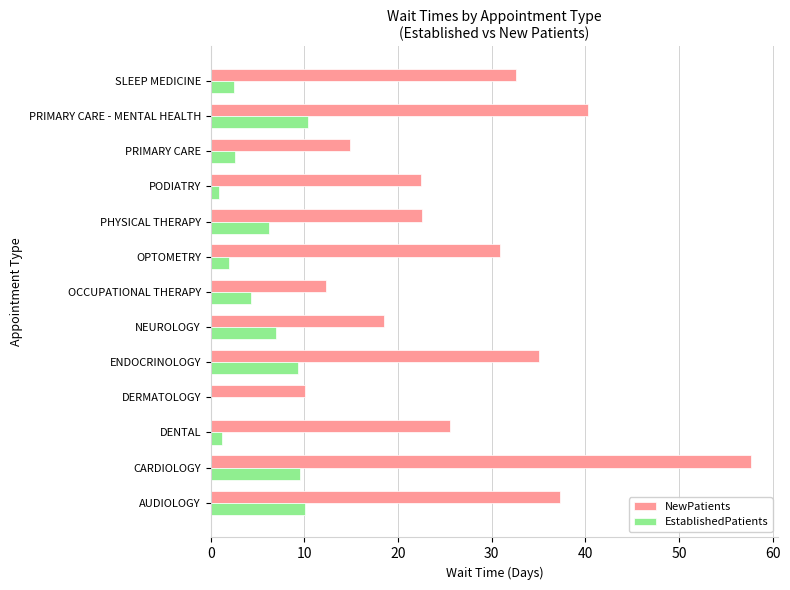

True or false: NewPatients has a value of 17.5 at SLEEP MEDICINE.

False